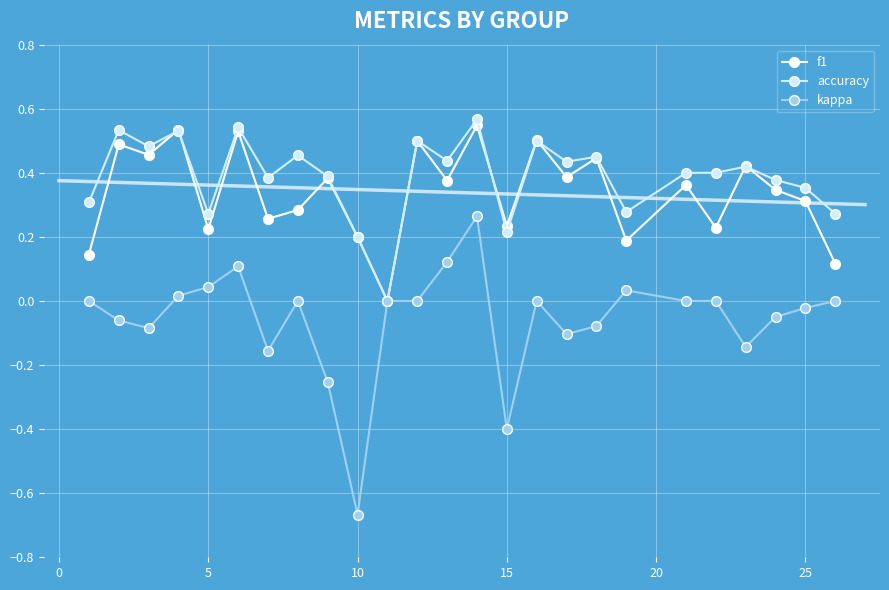

How many data points in accuracy are above 0?

24